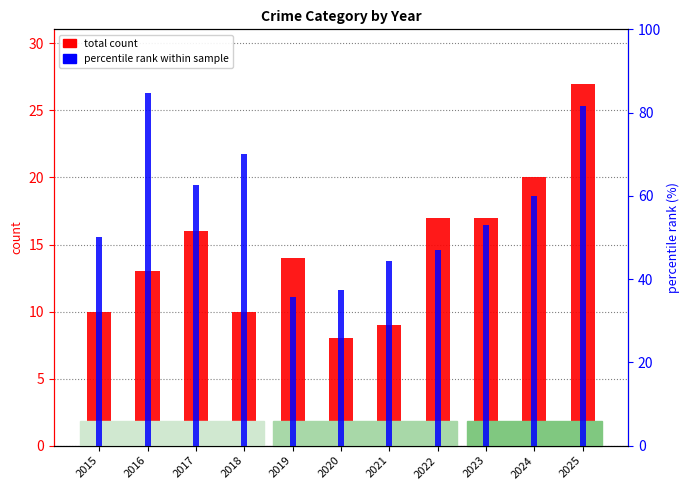

Reading left to right, transcribe all the data shown in this chart.

total count: 10.0	13.0	16.0	10.0	14.0	8.0	9.0	17.0	17.0	20.0	27.0
percentile rank within sample: 50.0	84.6	62.5	70.0	35.7	37.5	44.4	47.1	52.9	60.0	81.5